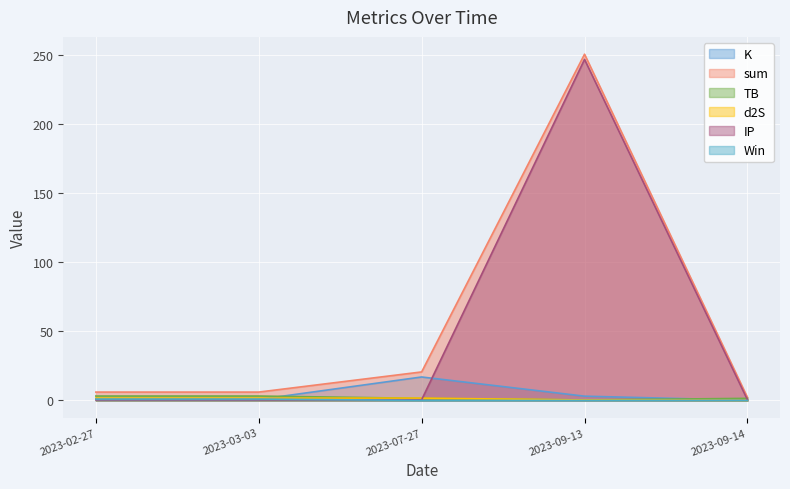

The K series shows 1.7 at 2023-09-13. True or false?

False